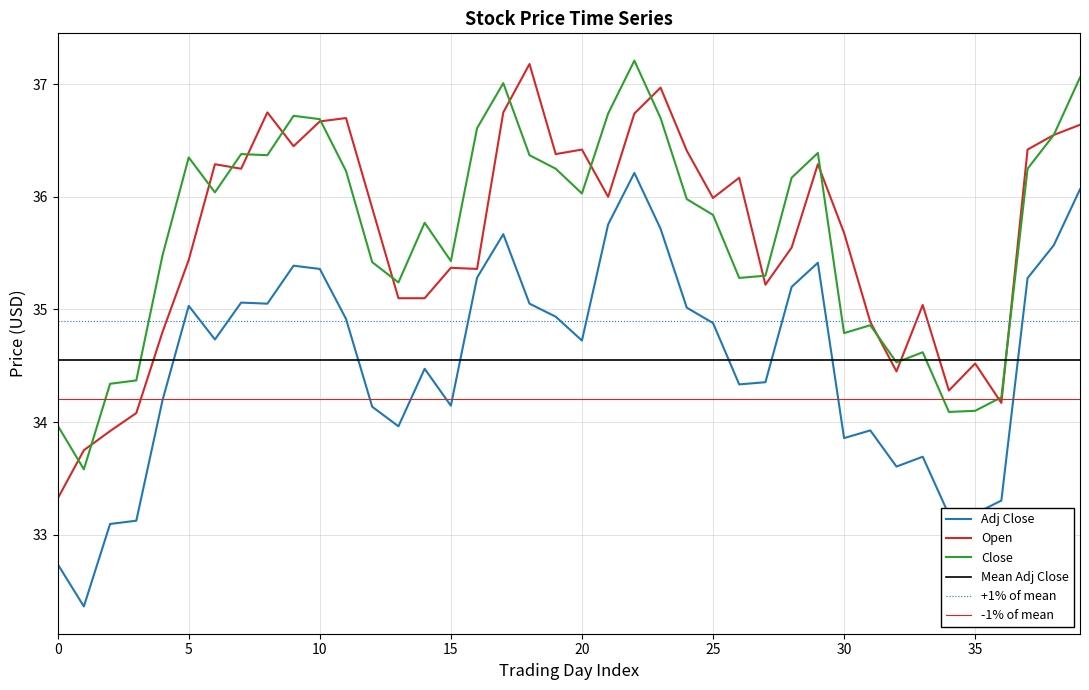

At which label does Open reach its peak?

18